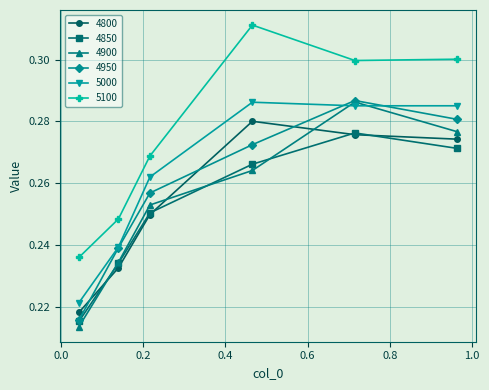

True or false: 5100 and 4900 intersect in this chart.

False